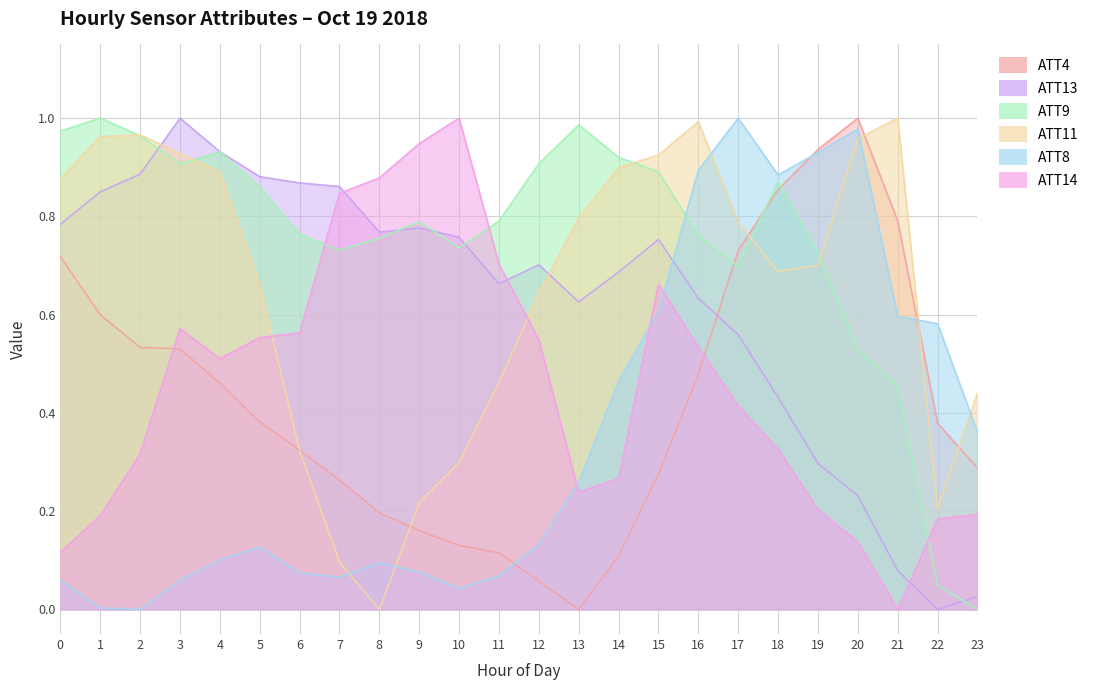

Does the chart have visible grid lines?

Yes